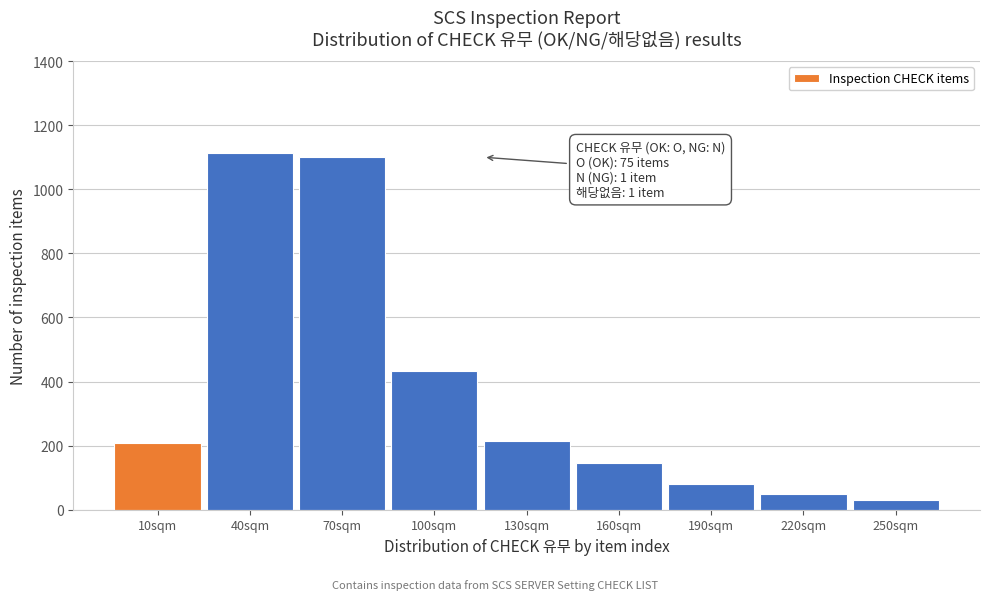

Reading left to right, extract all data points from this chart.

10sqm=209	40sqm=1113	70sqm=1100	100sqm=433	130sqm=215	160sqm=145	190sqm=80	220sqm=50	250sqm=30